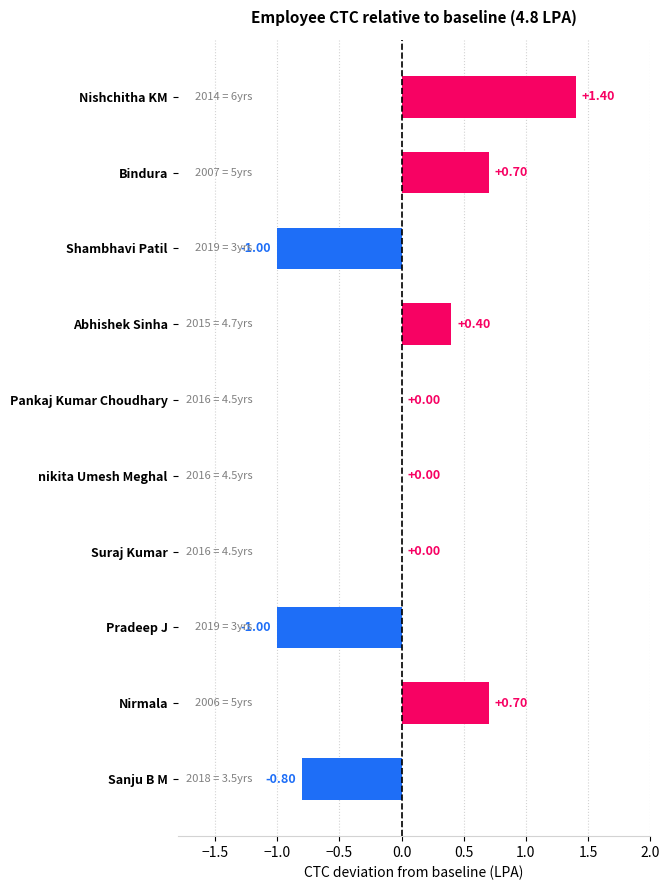

At which category does the chart reach its peak across all series?

Nishchitha KM